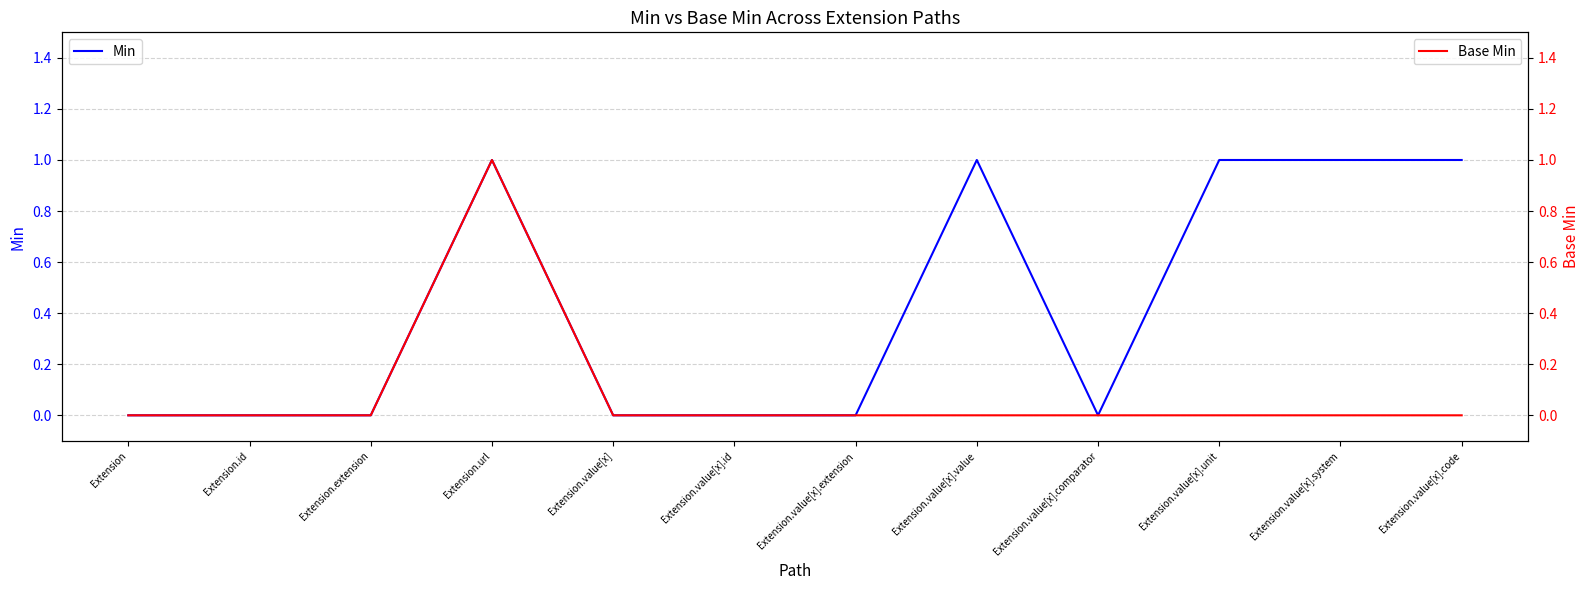

Reading left to right, what are all the values shown in this chart?

Min: 0	0	0	1	0	0	0	1	0	1	1	1
Base Min: 0	0	0	1	0	0	0	0	0	0	0	0